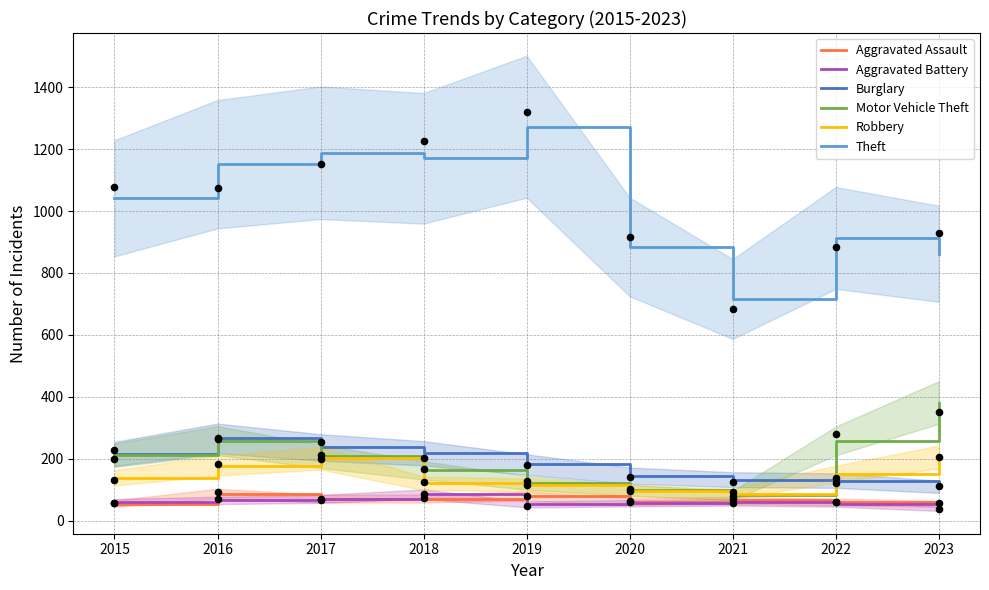

What are all the series names shown in the legend?

Aggravated Assault, Aggravated Battery, Burglary, Motor Vehicle Theft, Robbery, Theft